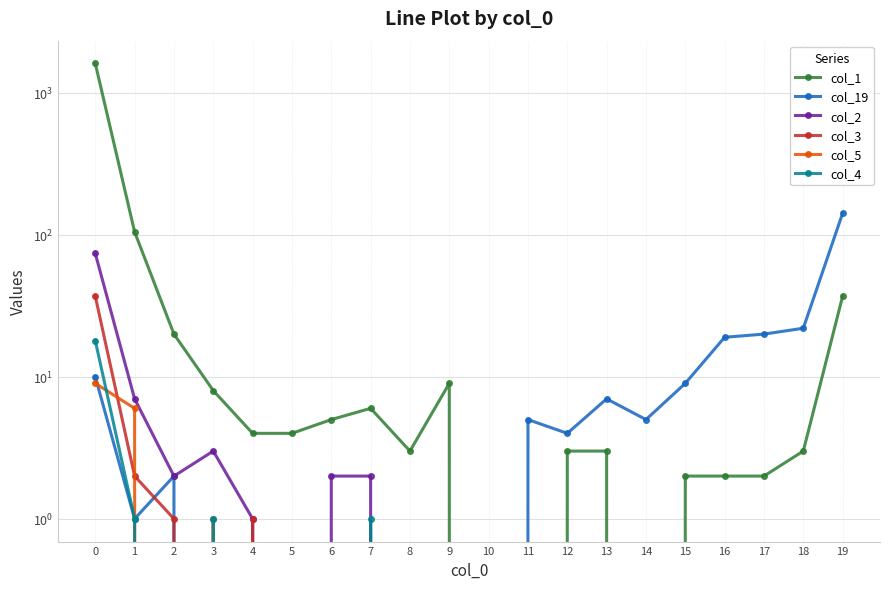

Is this an area chart (filled region under the line)?

No